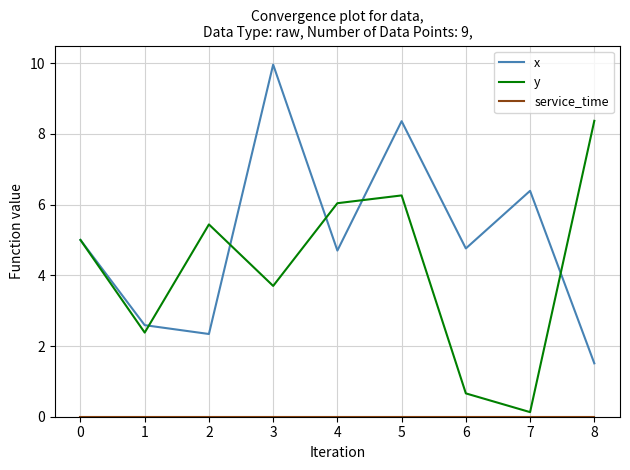

Is it true that x equals 2.6 at 8?

False